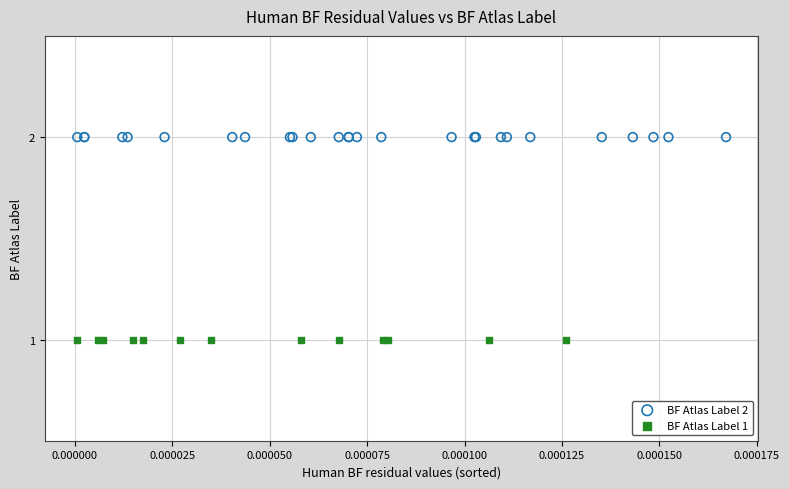

Which series reaches the minimum Y coordinate?

BF Atlas Label 1